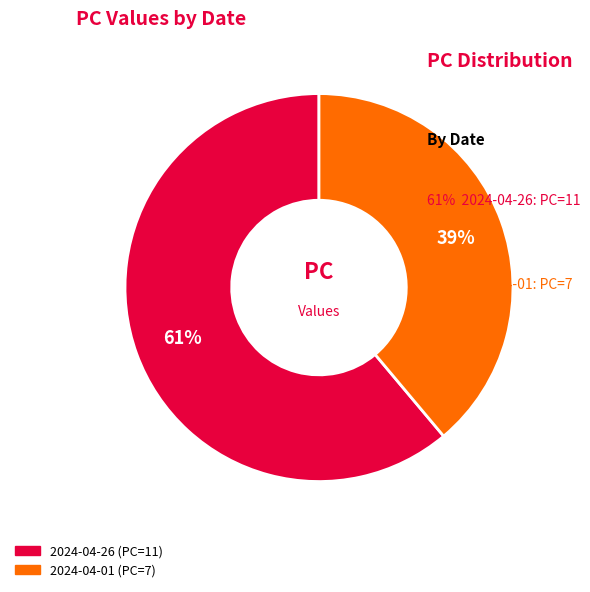

The 2024-04-26 slice represents 50% of the pie. True or false?

False